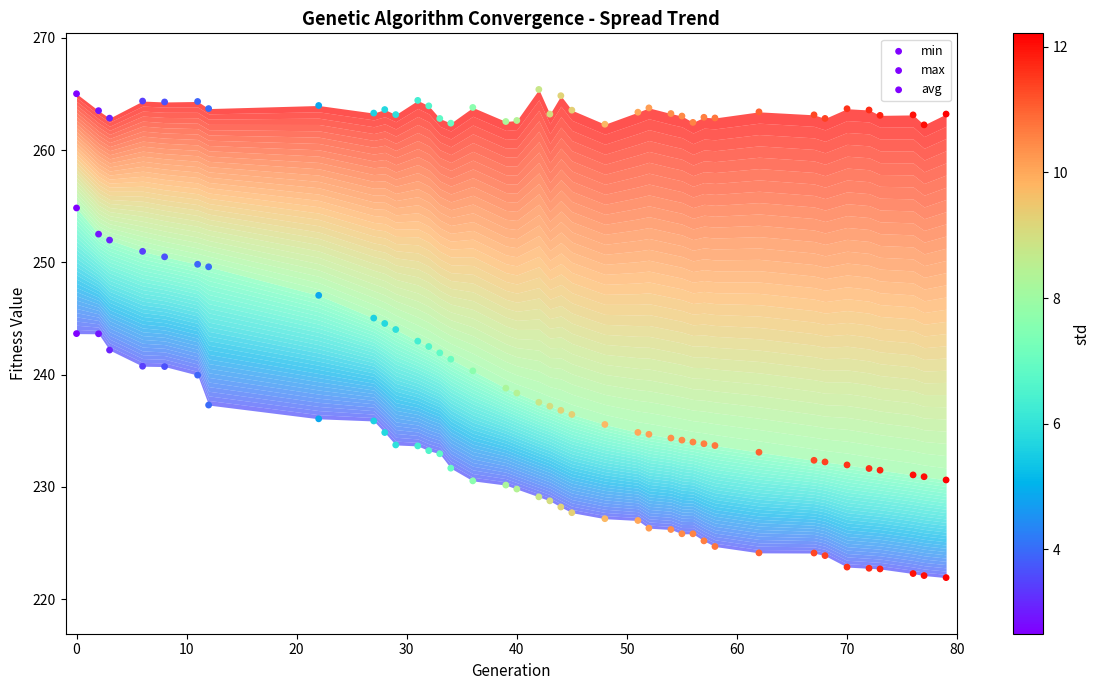

How many data points are displayed?

117